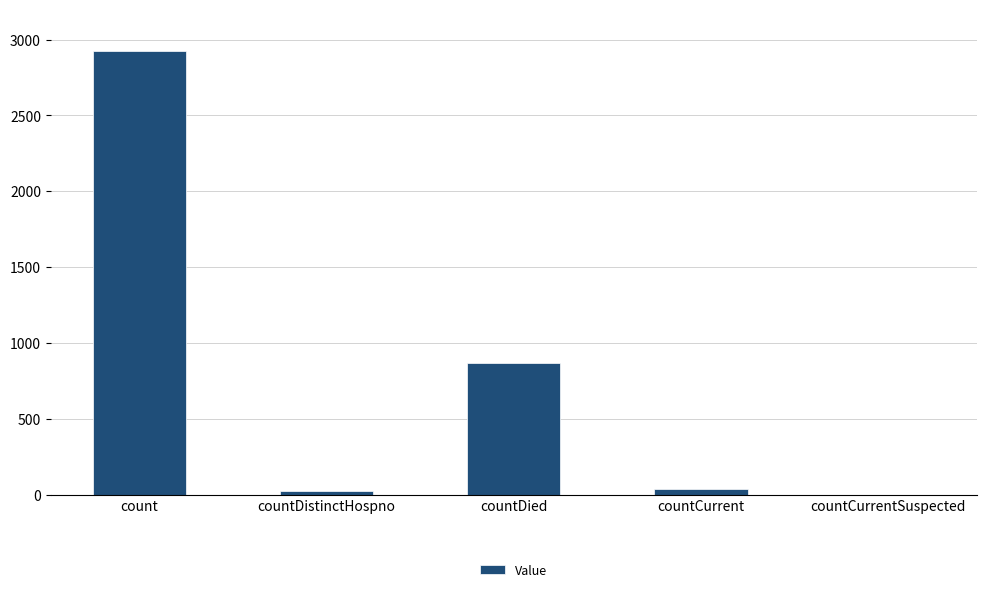

Reading left to right, extract all data points from this chart.

2923	26	866	39	0